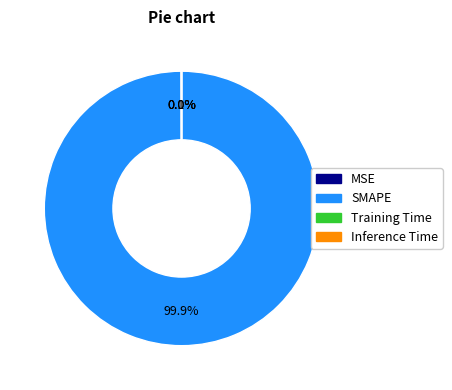

Is SMAPE the majority of the pie?

Yes